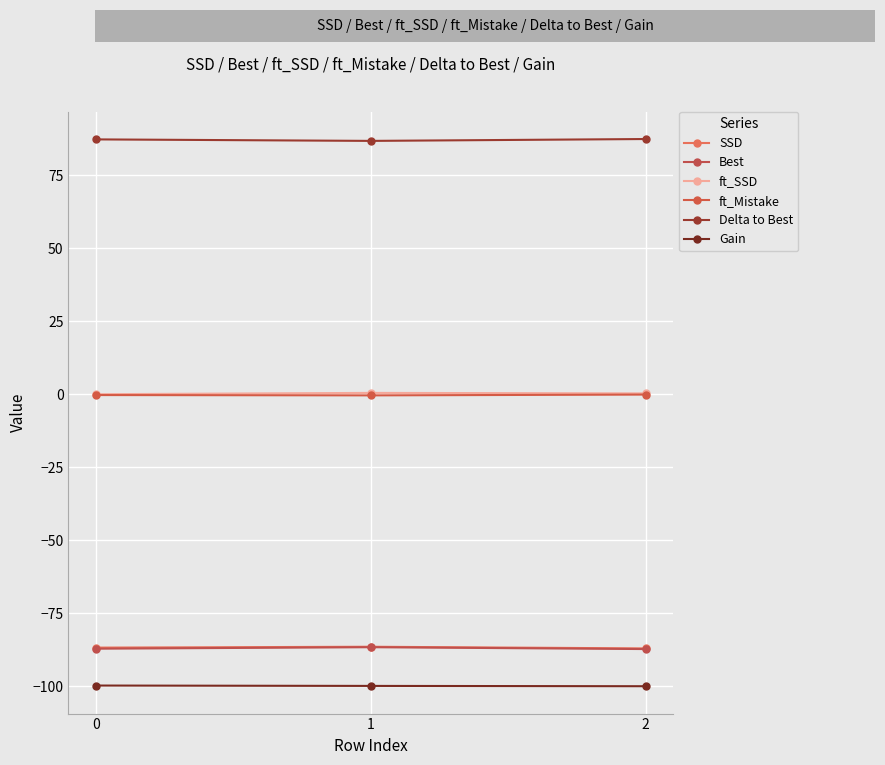

List the labels in order of ft_Mistake value, smallest first.

1, 0, 2